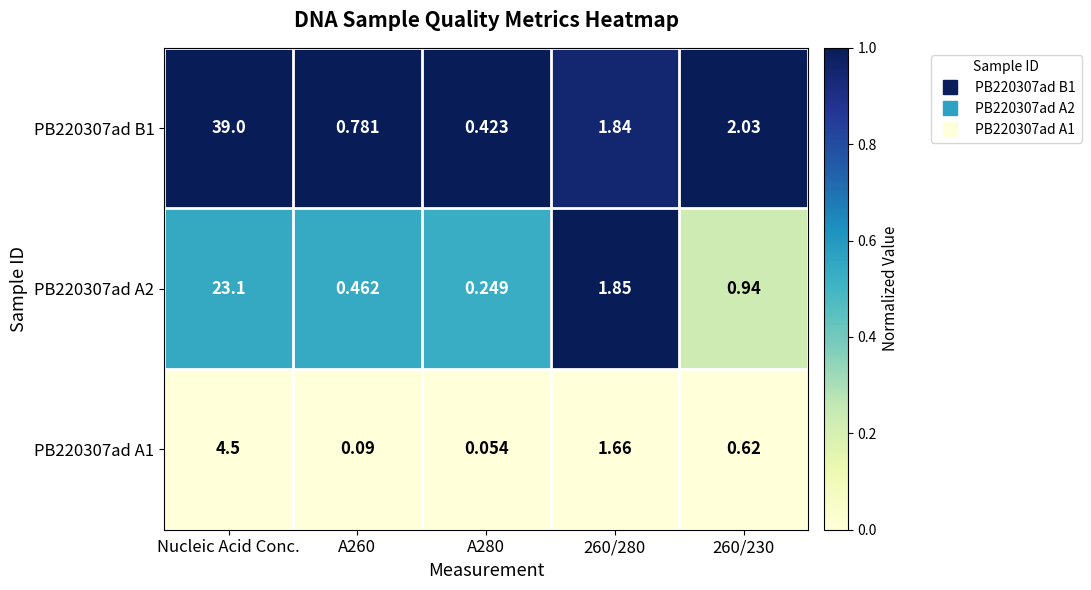

At which category does the chart reach its peak across all series?

Nucleic Acid Conc.